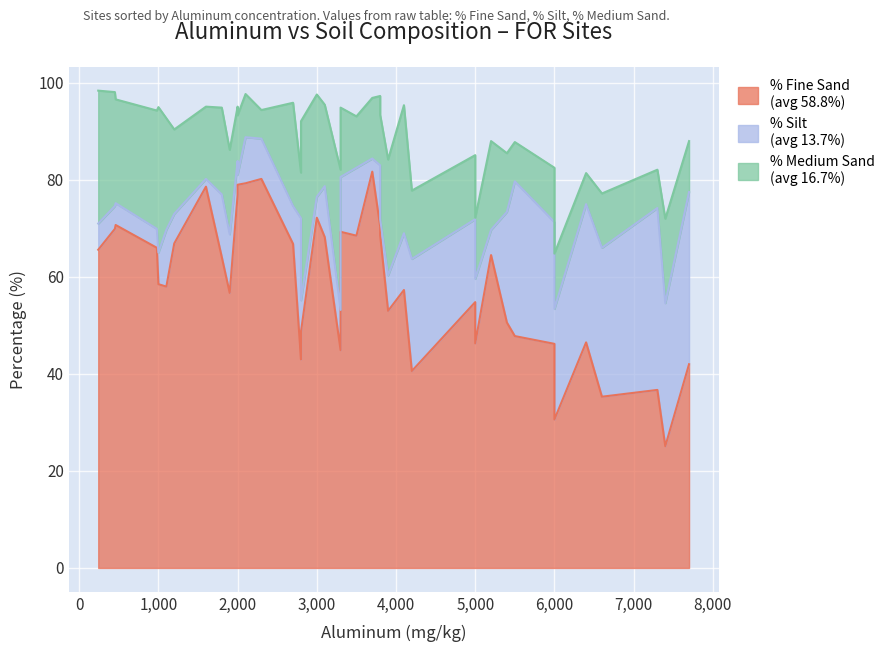

What is the minimum value shown in the chart?

1.6